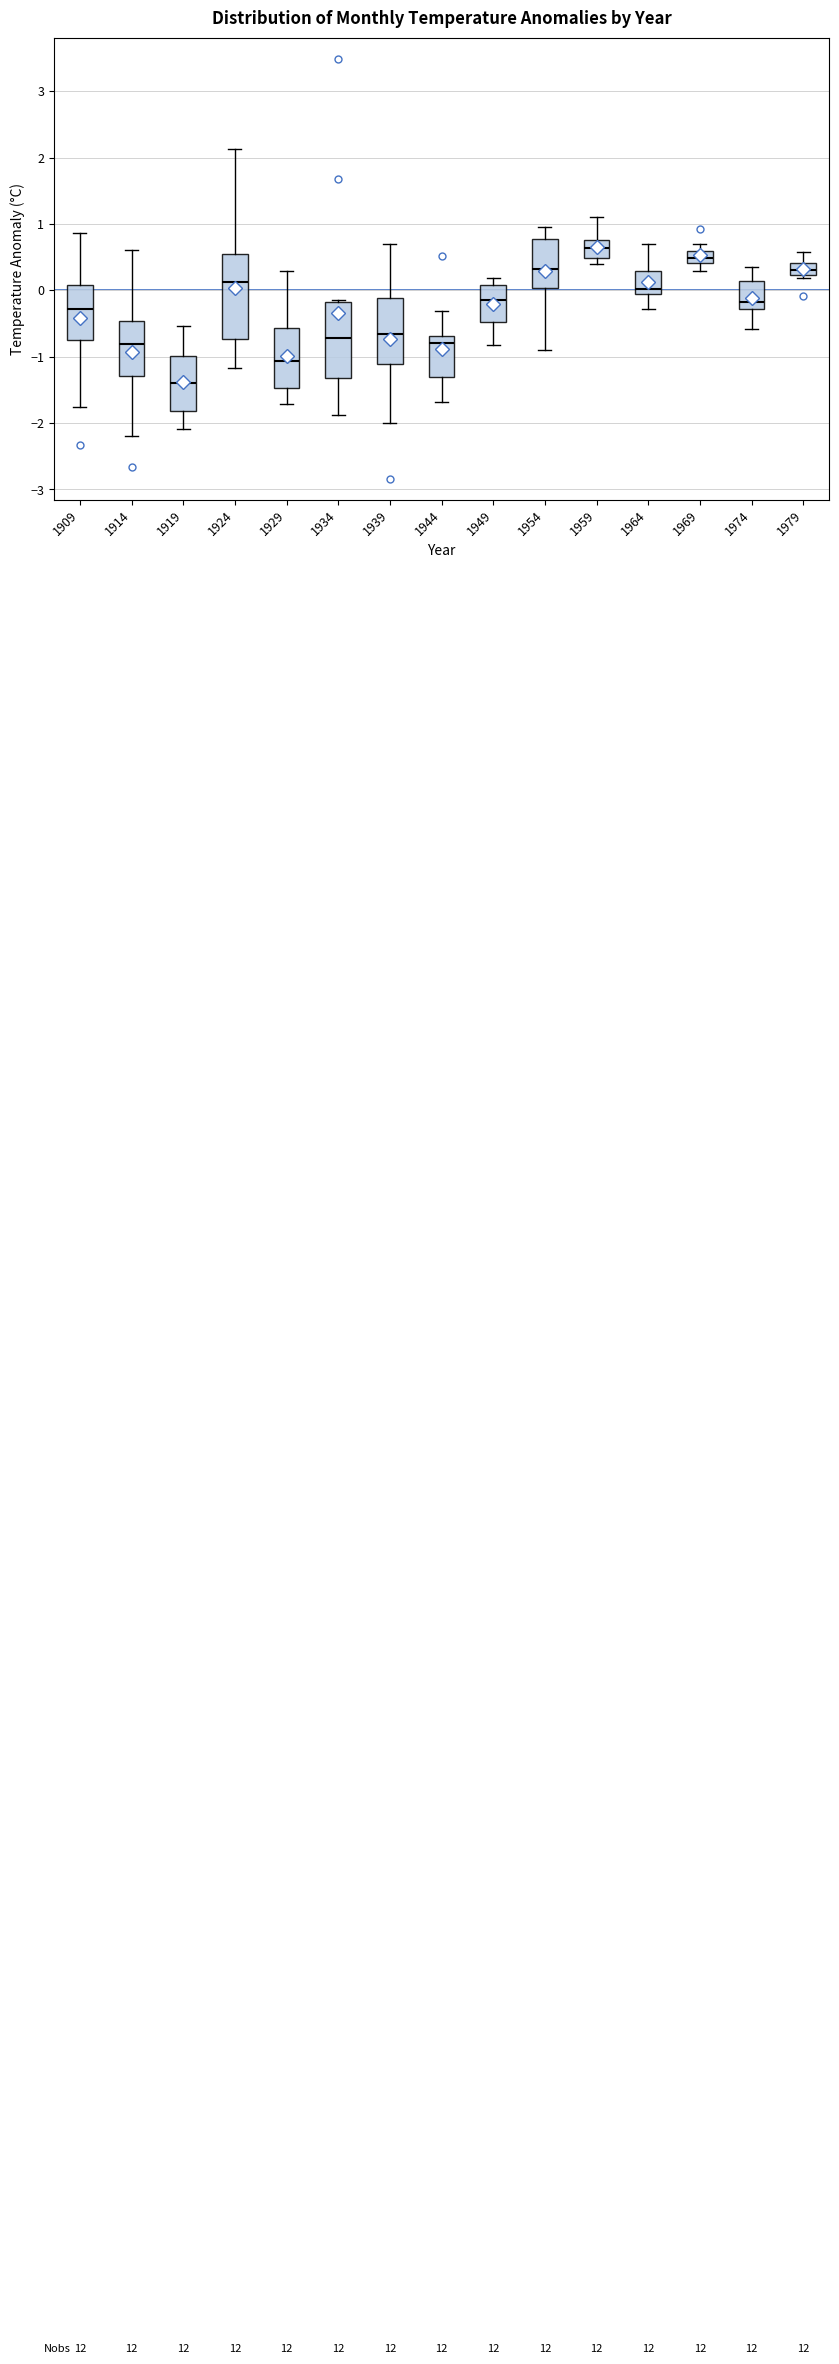

Where does the median line of the box at x = 1939 sit on the y-axis? The values are not printed on the chart, so give them approximately, as read against the axis.

-0.7